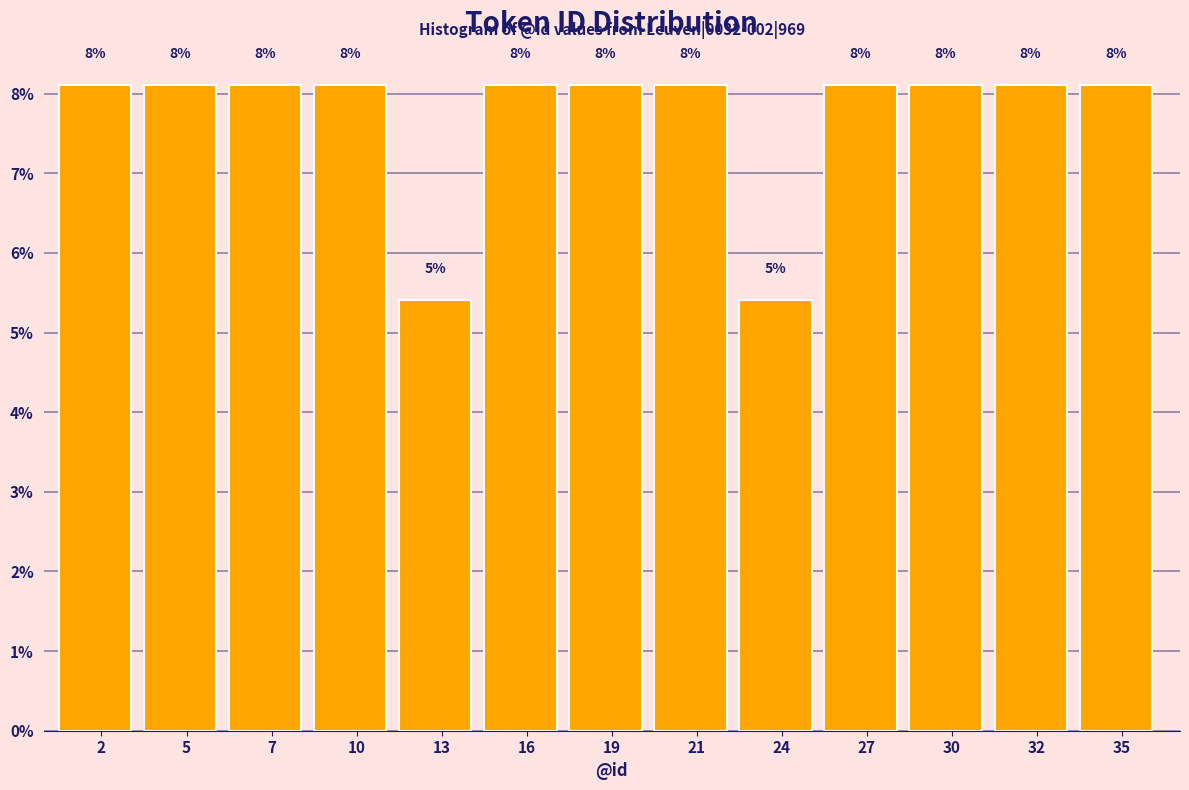

Does the chart contain any negative values?

No